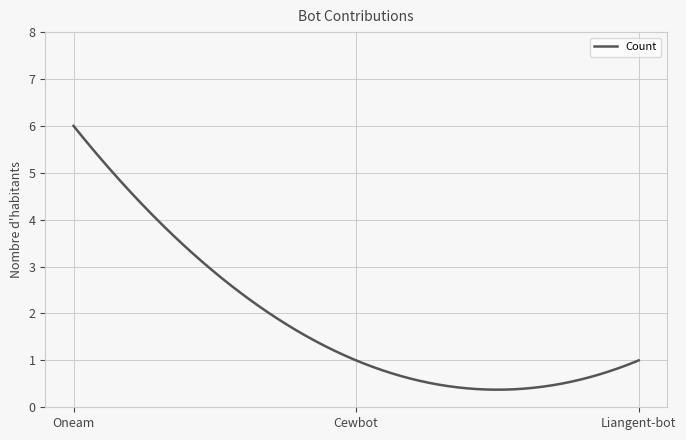

What is the maximum value shown in the chart?

6.0